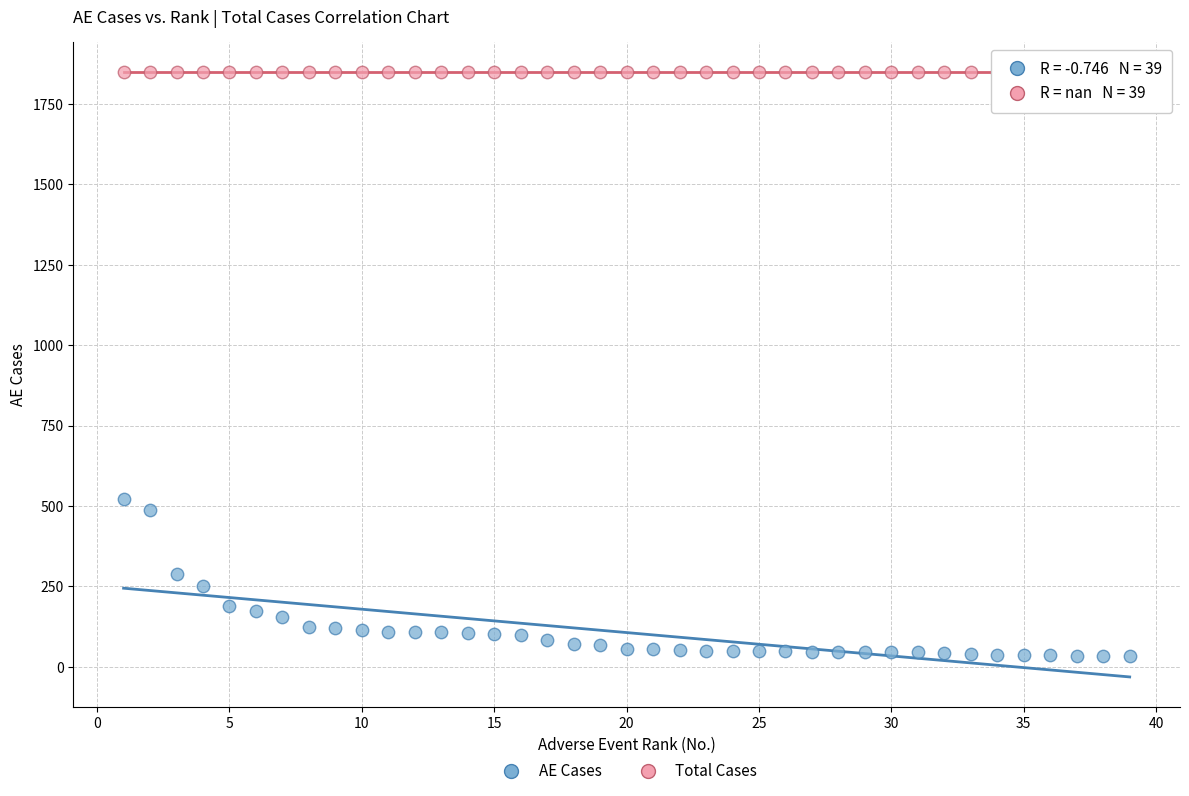

Which series contains the lowest Y value?

AE Cases